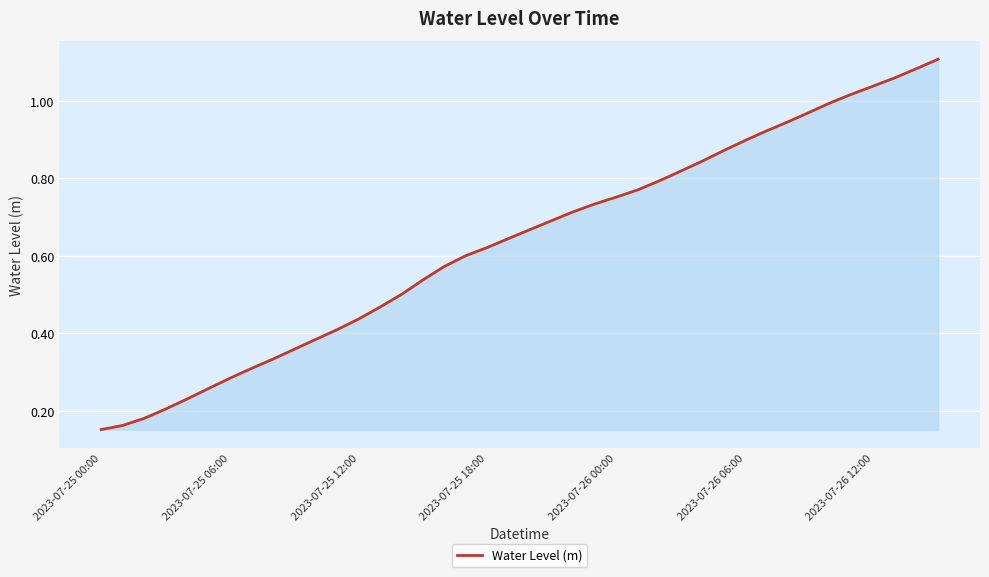

Does the chart display data point markers on the line(s)?

No